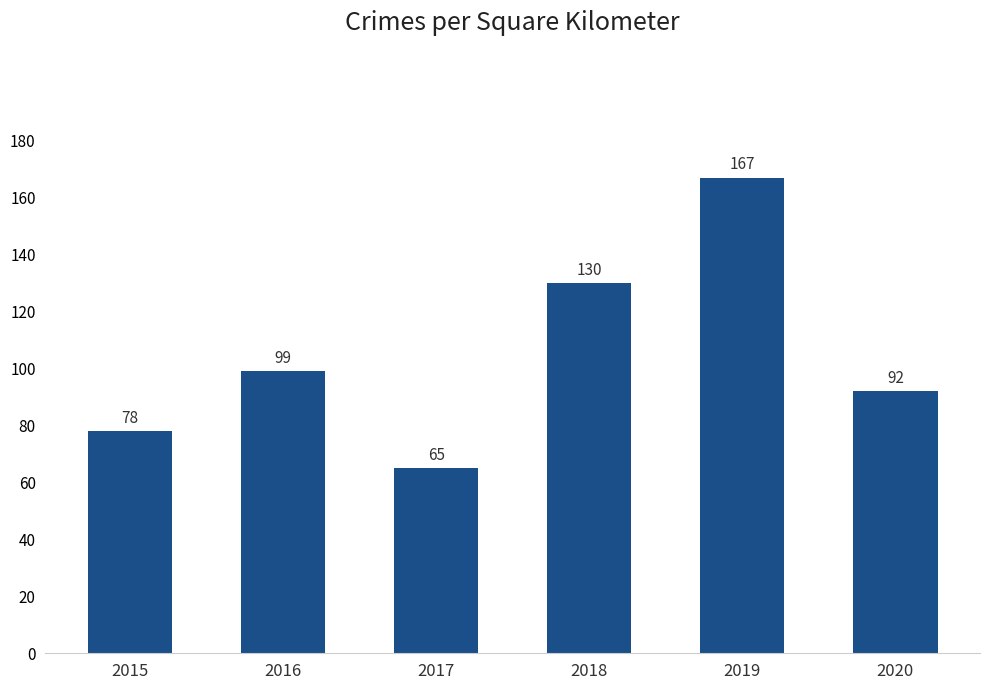

How many values are between 78 and 130?

4